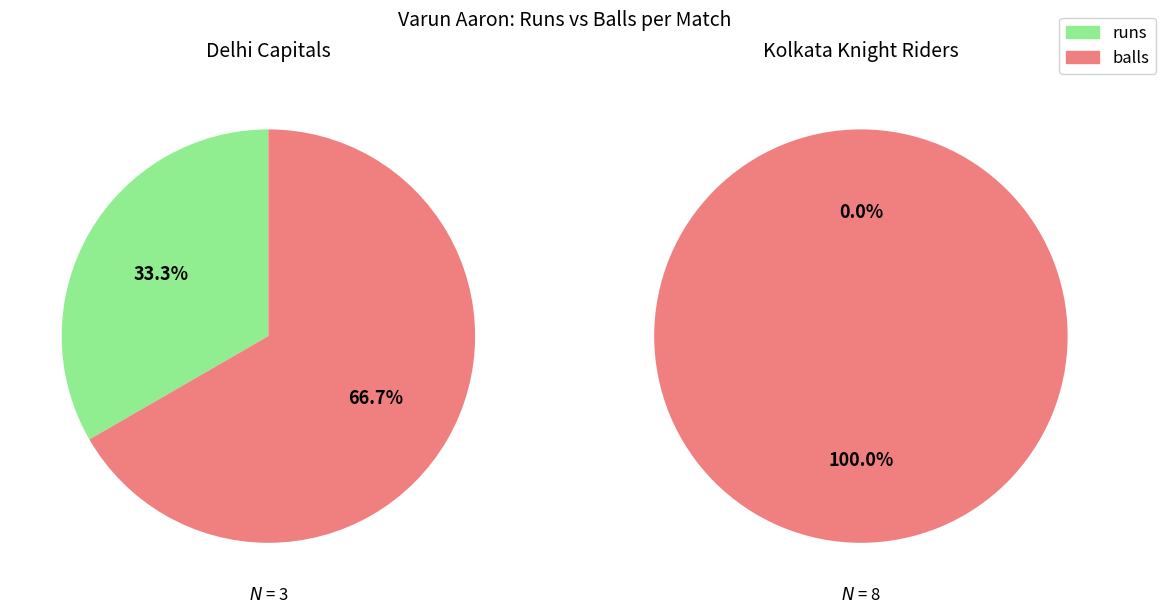

Count the number of slices in the pie.

2